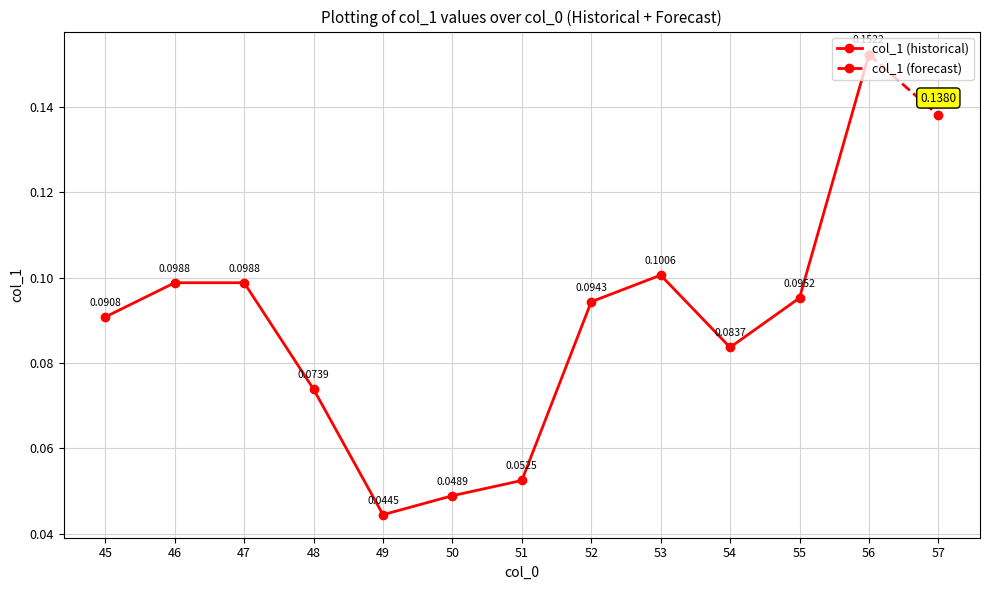

At which category does the chart reach its peak across all series?

56